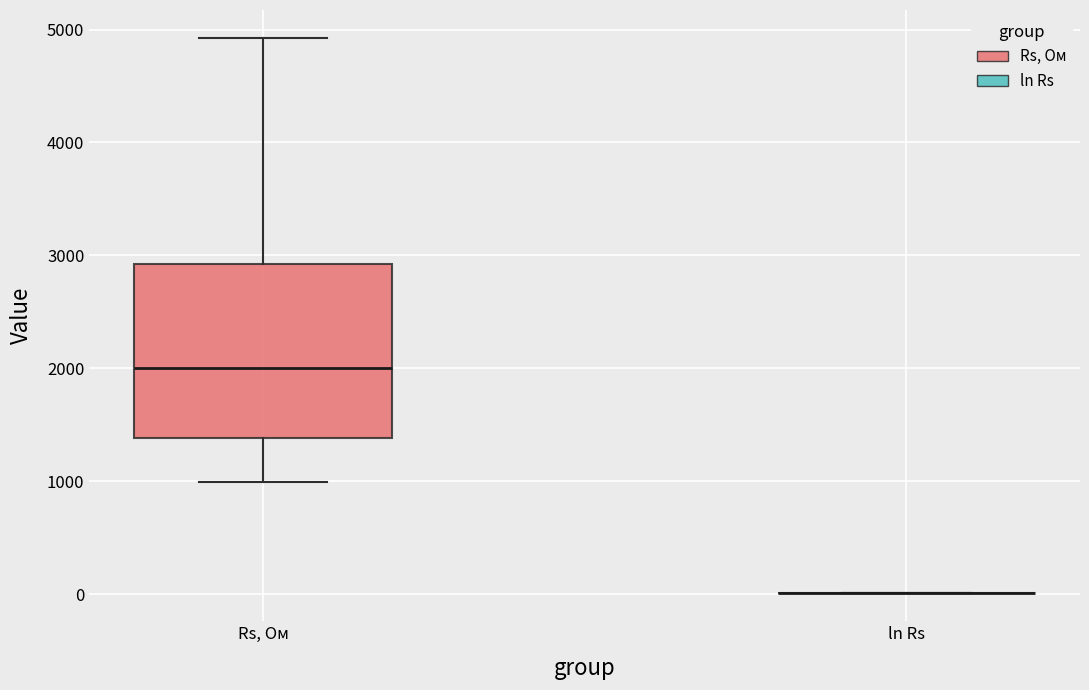

Reading left to right, transcribe this box plot: for each box, give where its median line is, the range the box spans, and where its two whiskers end, as read against the y-axis. The values are not printed on the chart, so give them approximately, as read against the axis.

Rs, Ом: median 2000, box 1400 to 2900, whiskers 1000 to 4900
ln Rs: box collapsed to a line at 0, whiskers 0 to 0